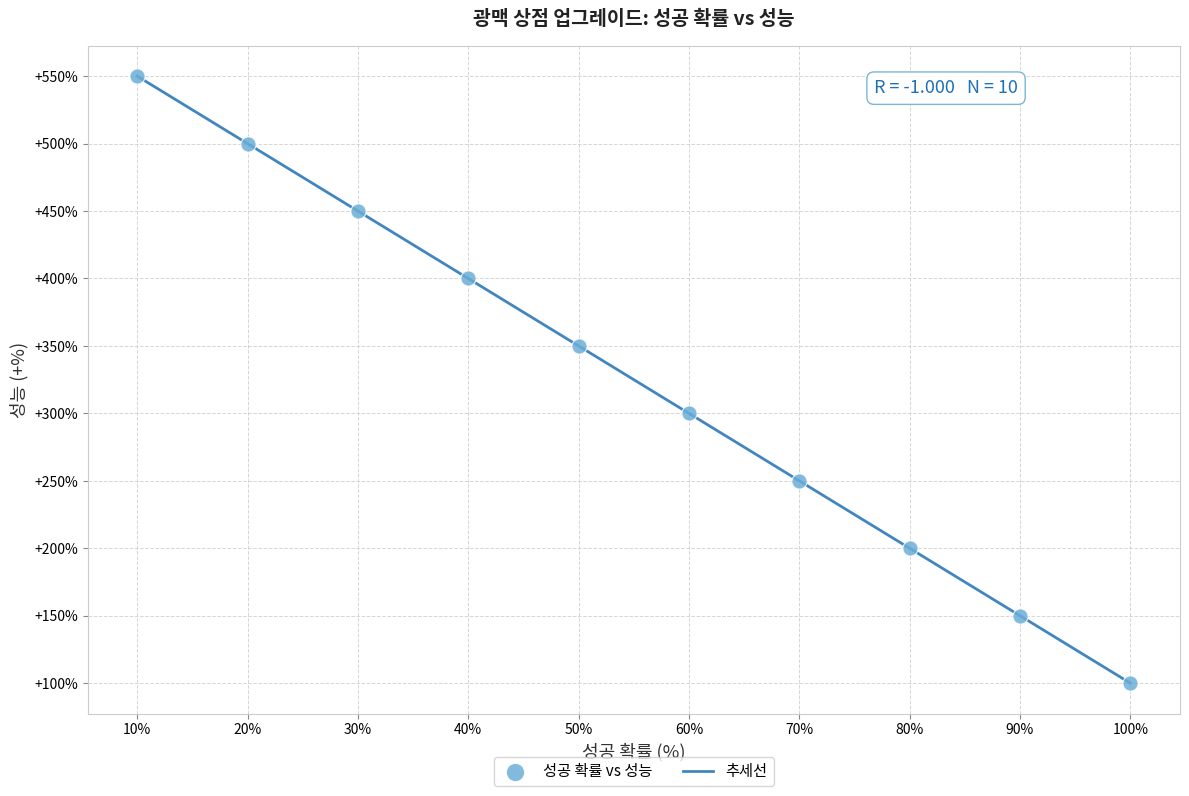

What is the difference between the maximum and minimum values?

450.0